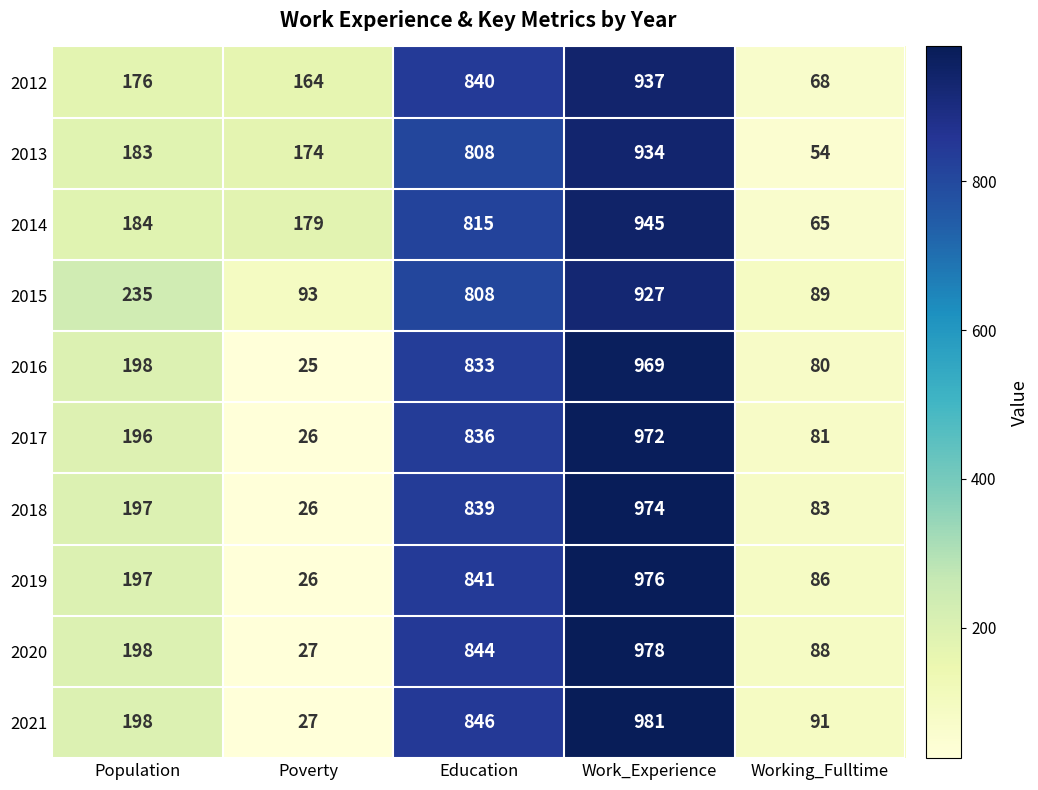

Which series has the largest total across all categories?

2014